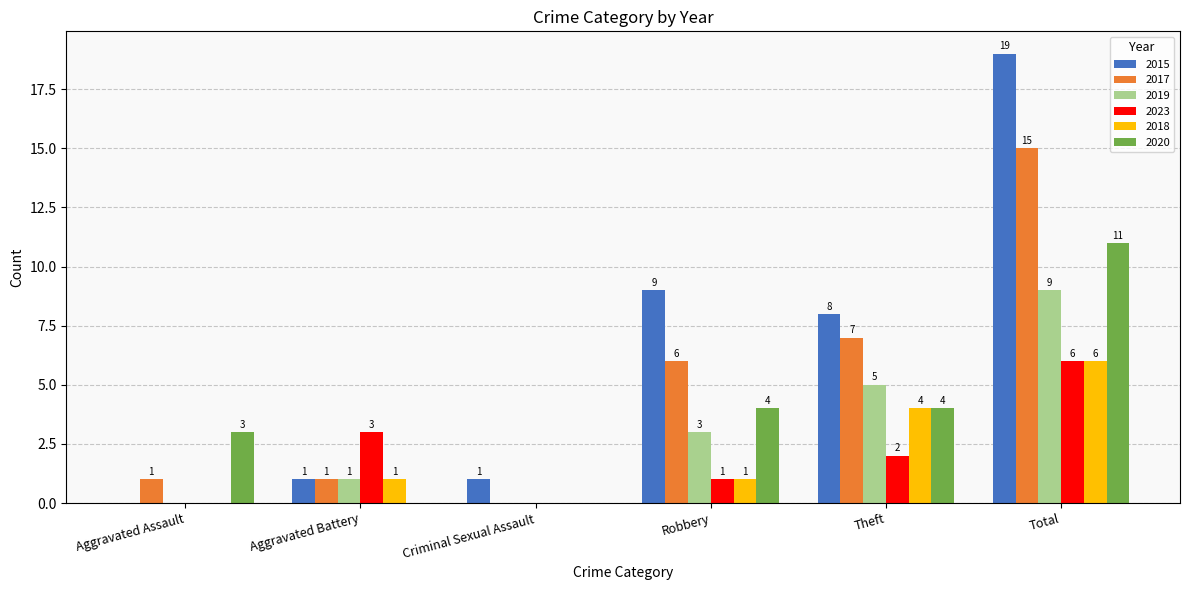

Does the chart contain stacked bars?

No